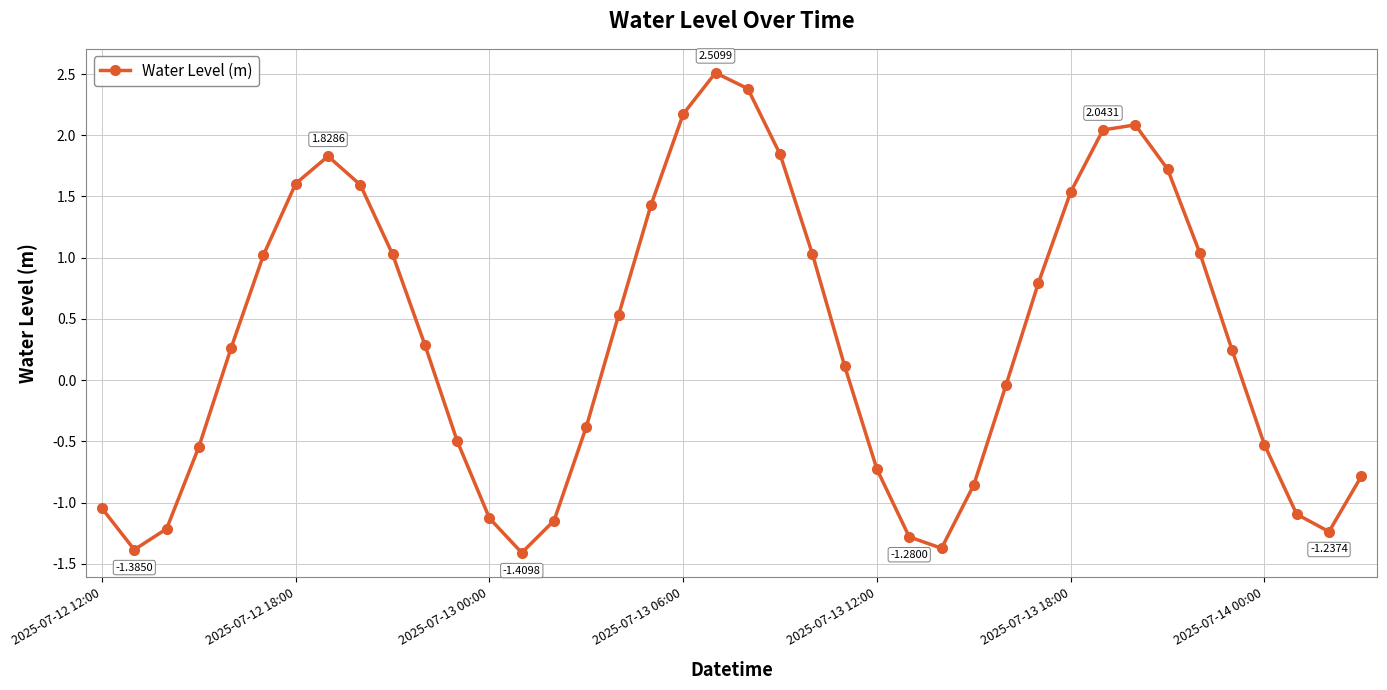

How many points are lower than both their immediate neighbors (excluding endpoints)?

4